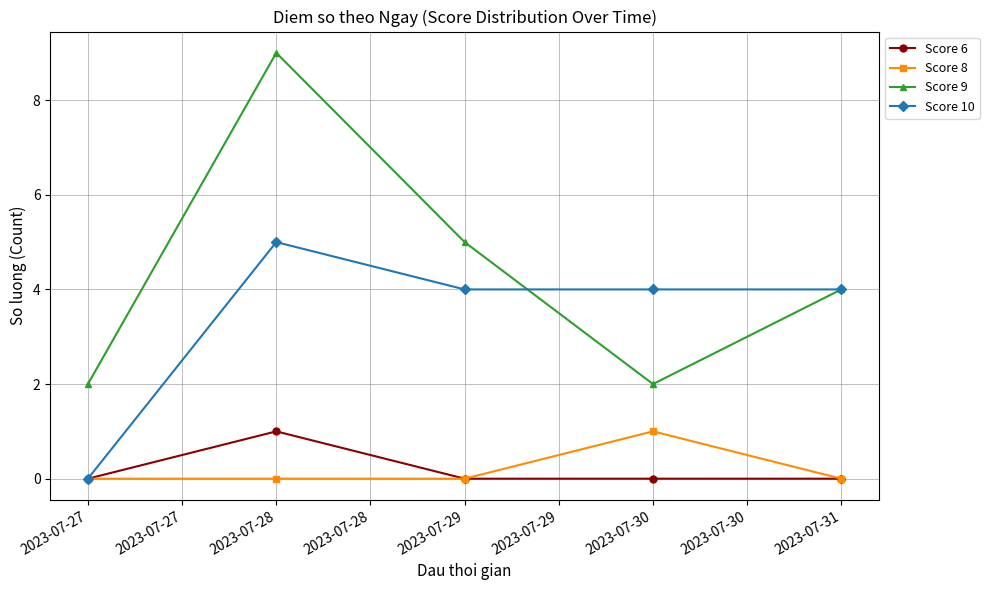

True or false: Score 8 and Score 9 intersect in this chart.

False